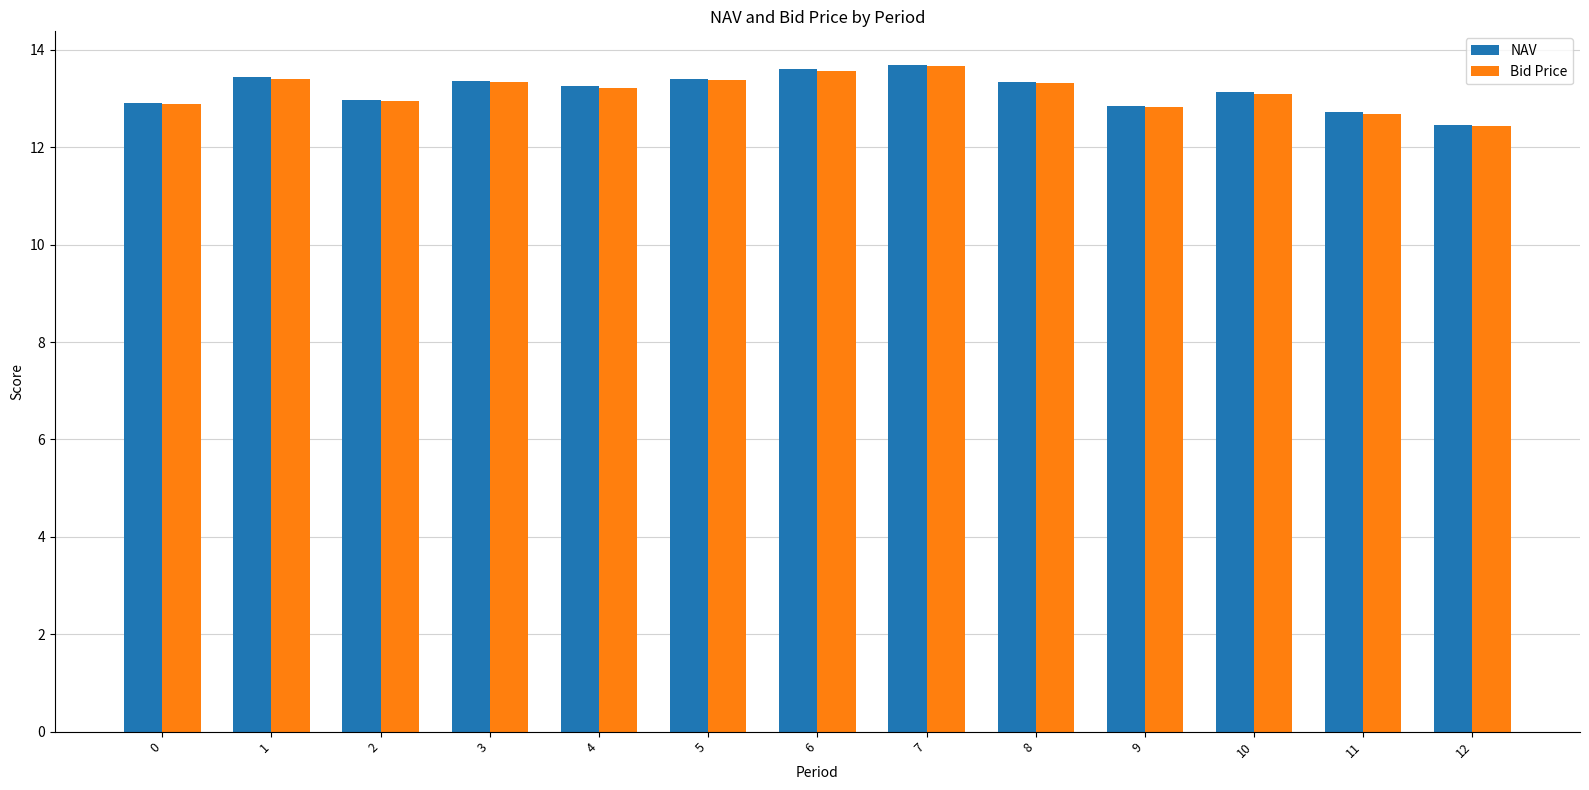

What is the lowest value of the NAV series?

12.5